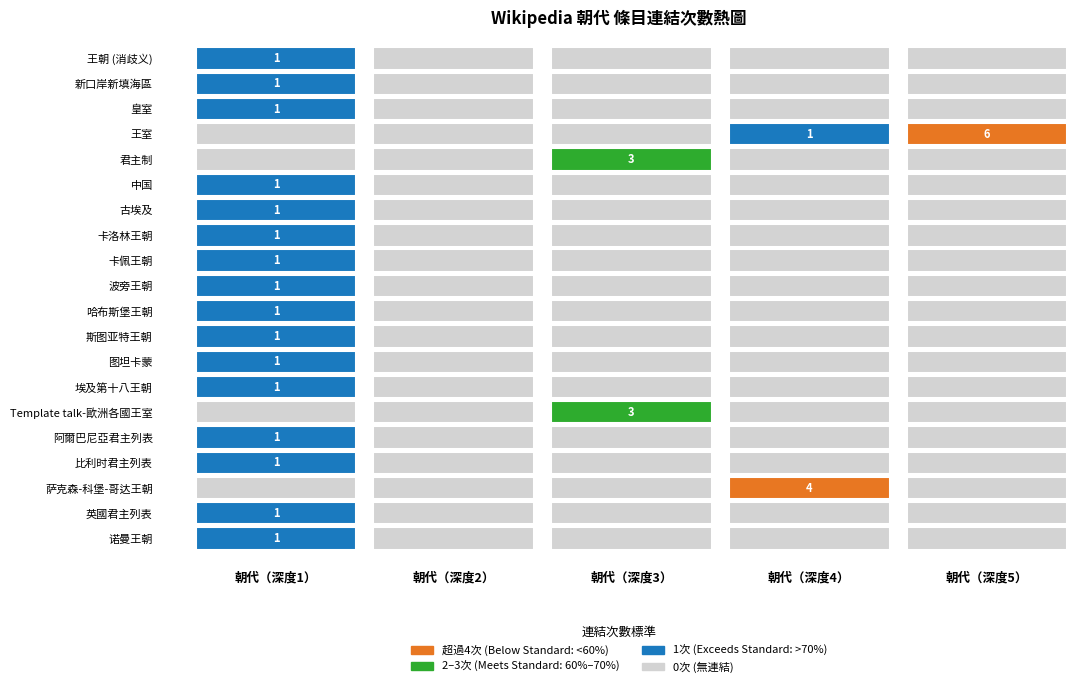

What is the sum of all 王朝 (消歧义) values?

1